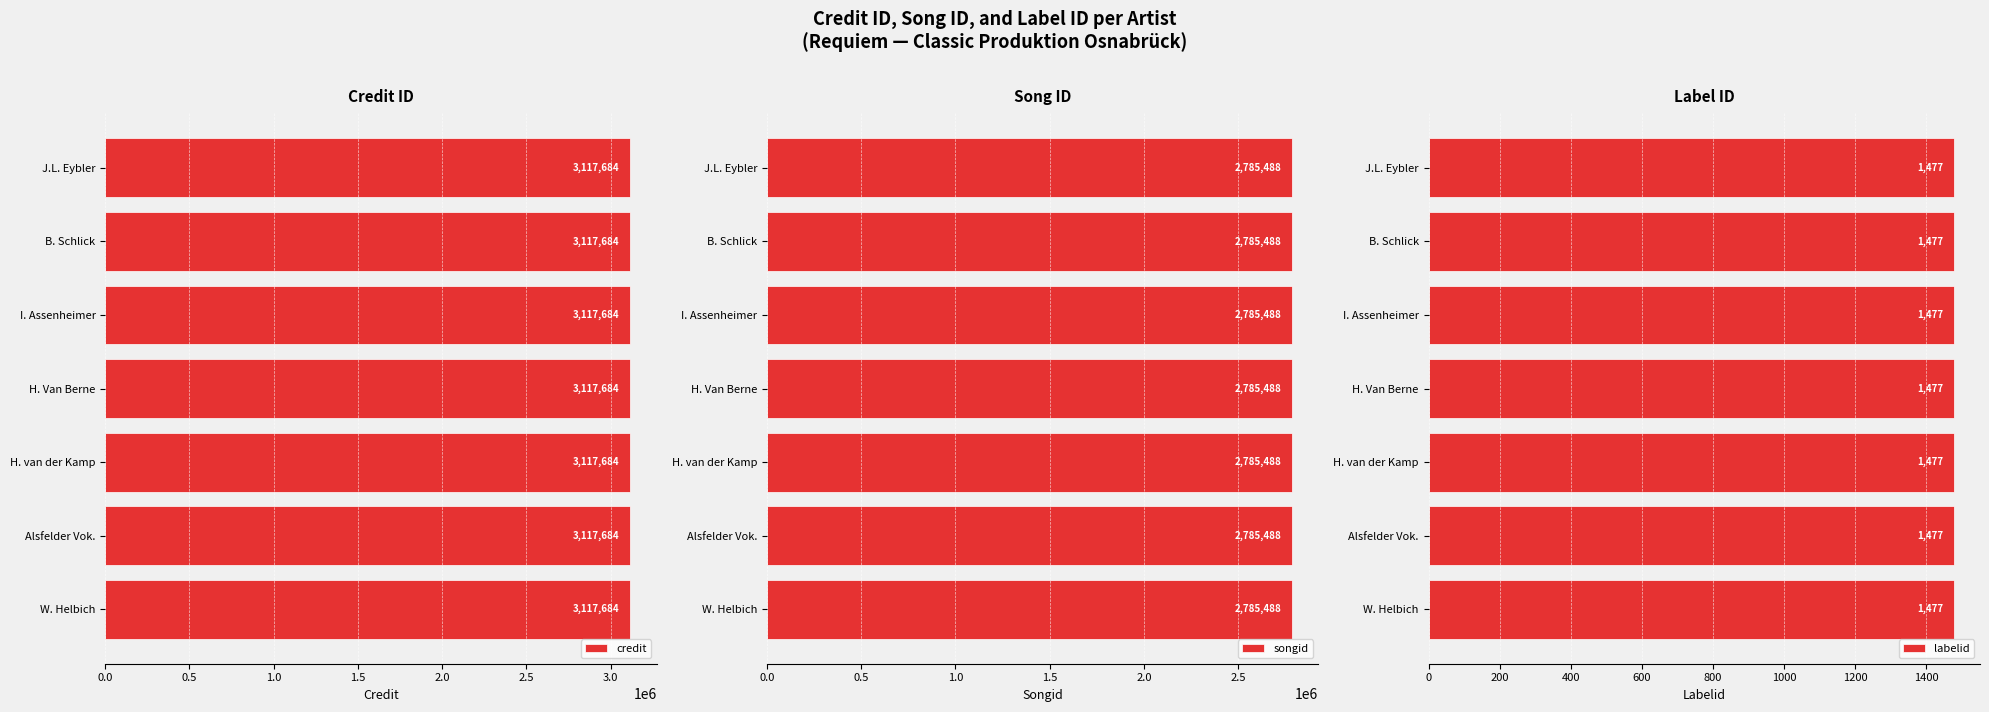

At which label does labelid reach its minimum?

Joseph Leopold Eybler